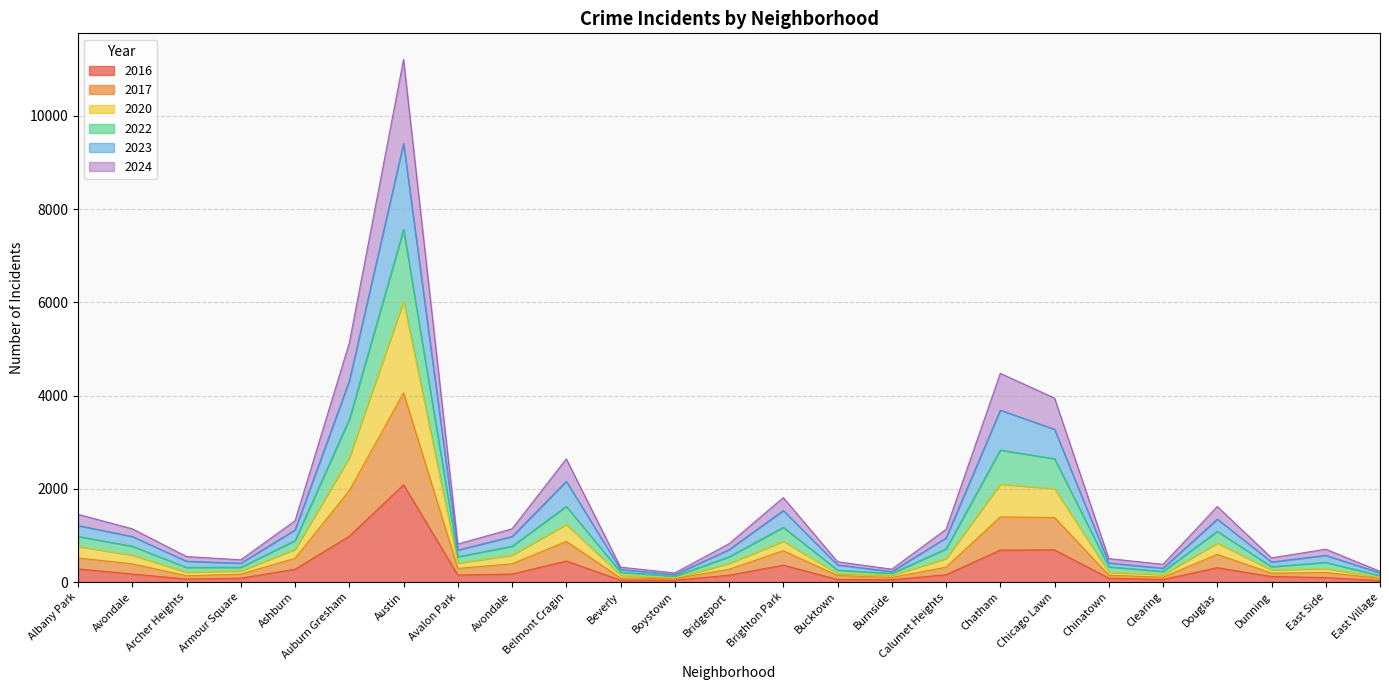

Where is 2023 nearest to the value 5701?

Auburn Gresham